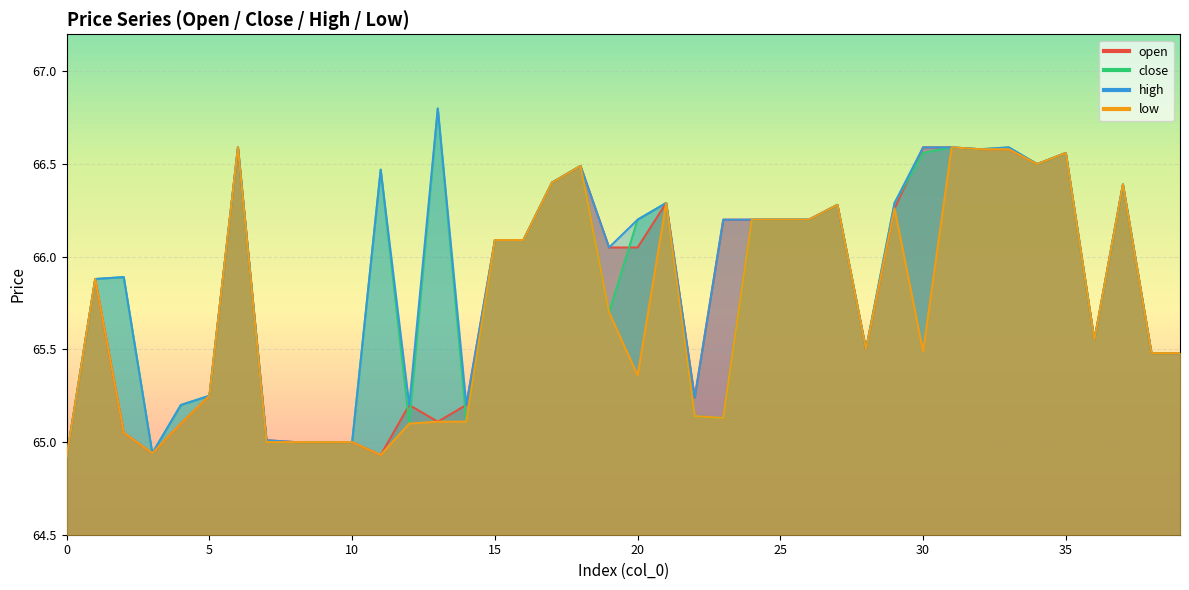

What is the average value of the open series?

65.8